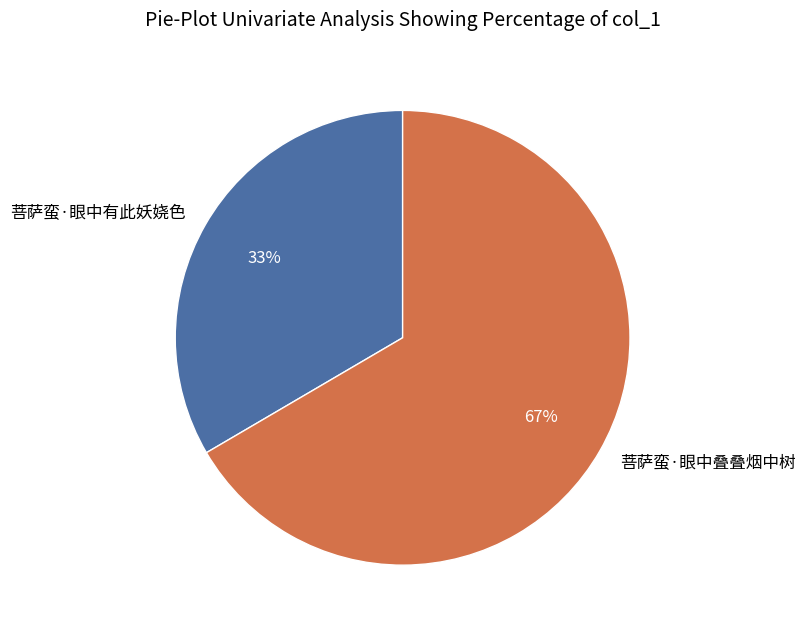

Is it true that 菩萨蛮·眼中叠叠烟中树 is 67% of the pie?

True